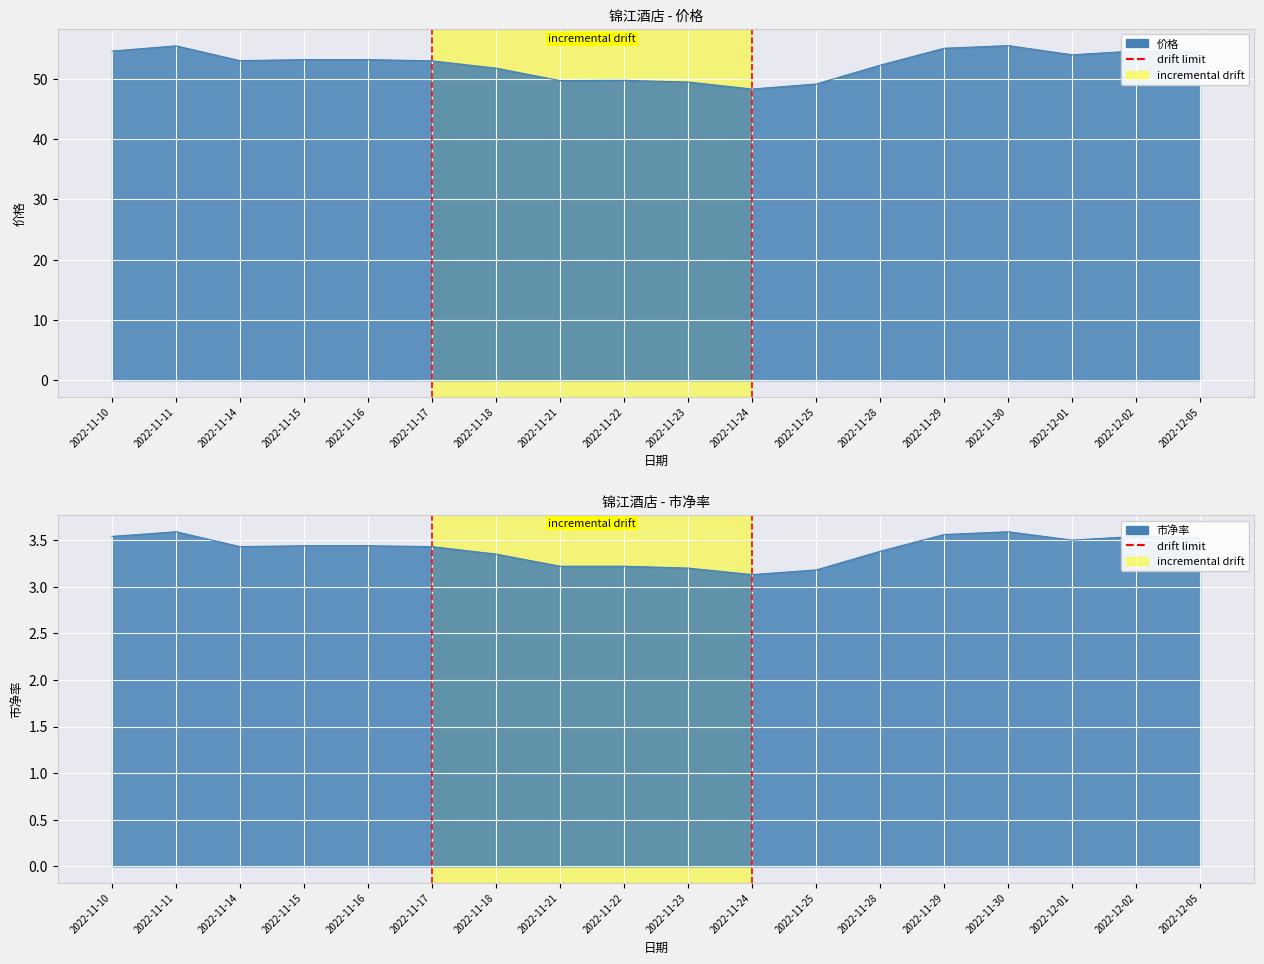

Between 2022-11-10 and 2022-11-11, which is larger?

2022-11-11